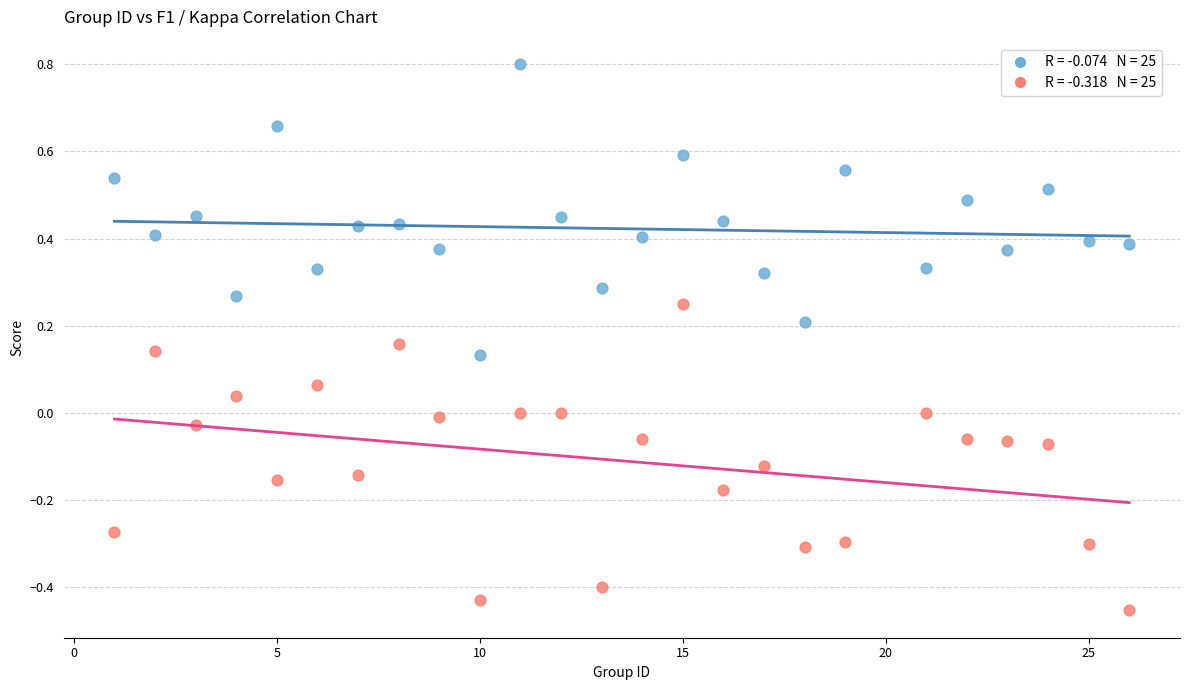

Across all data points, what is the range of X values (max minus min)?

25.0